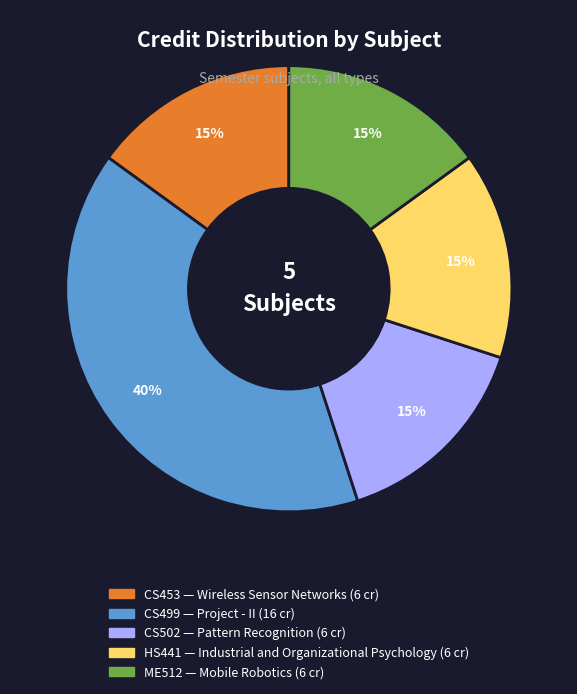

To the nearest percent, what is the difference between the largest and smallest slice percentages?

25%